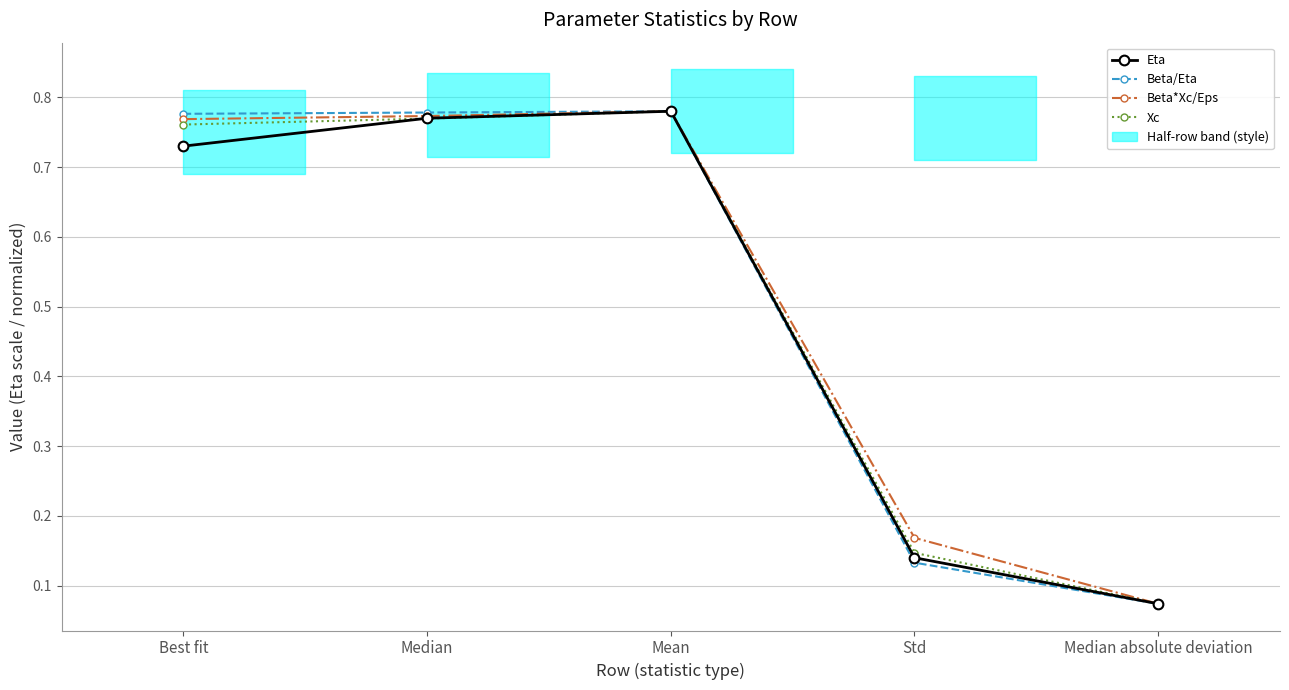

What position from the right is Median absolute deviation?

1